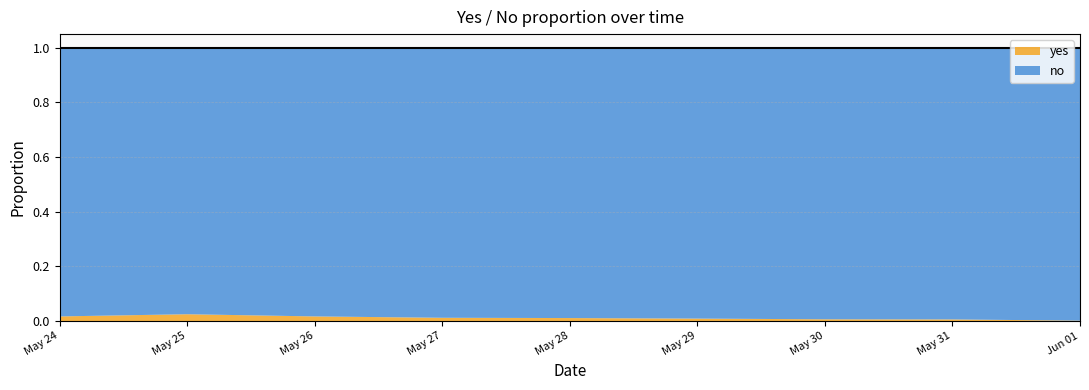

Which category has the highest value across all series?

2024-06-01